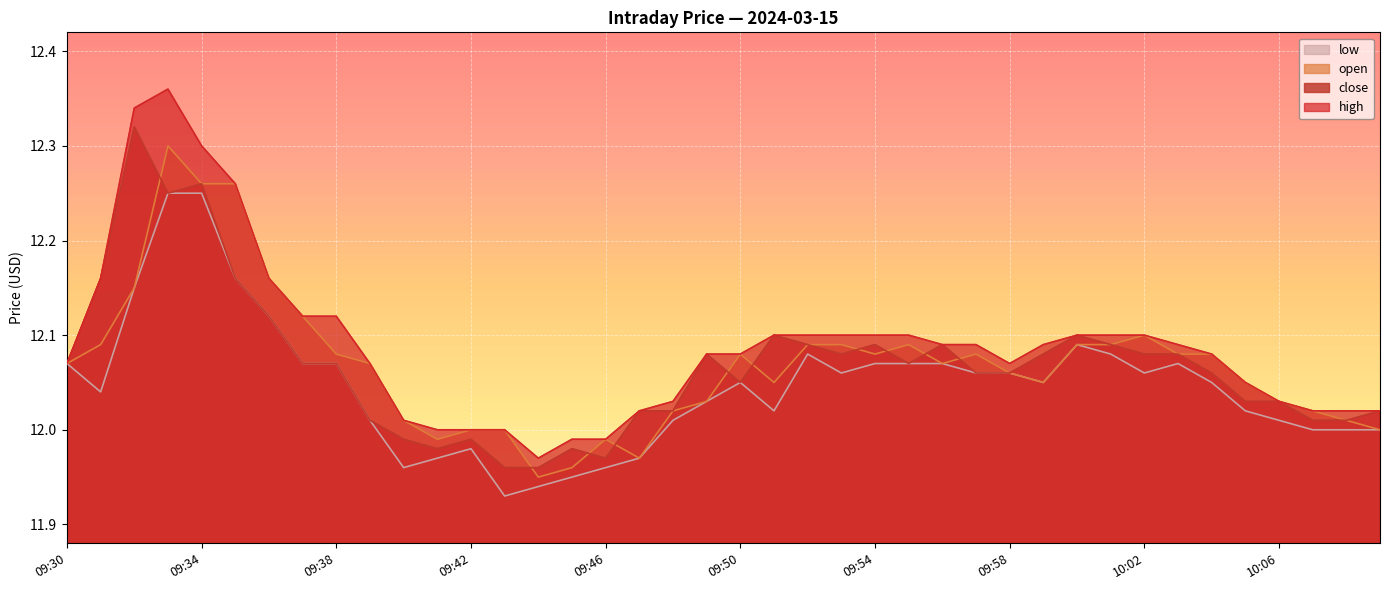

Between 09:45 and 09:40, which is larger?

09:40